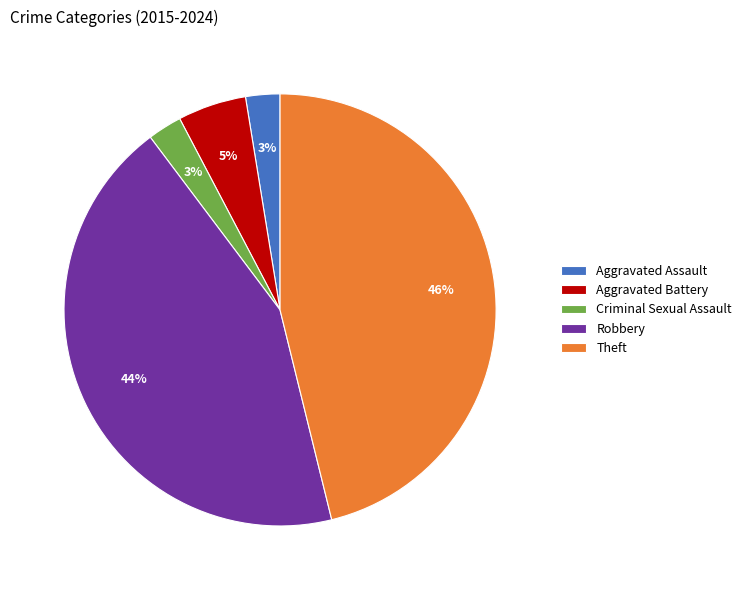

Does any single category account for the majority?

No